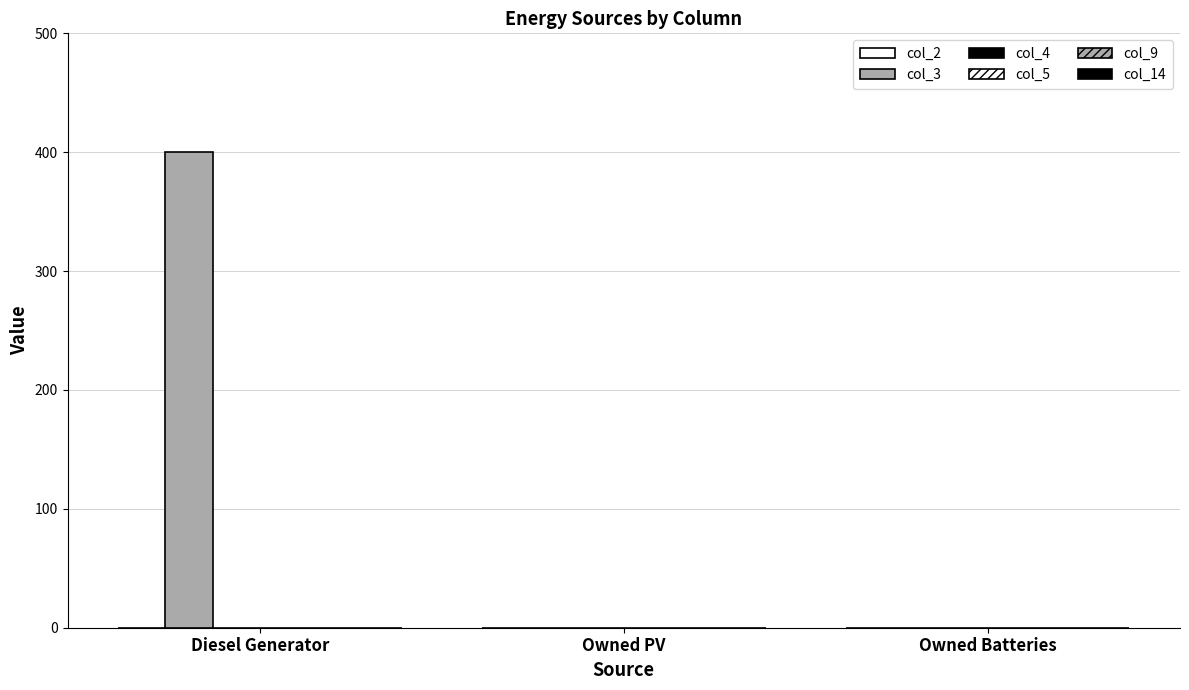

How many series are shown in this chart?

1